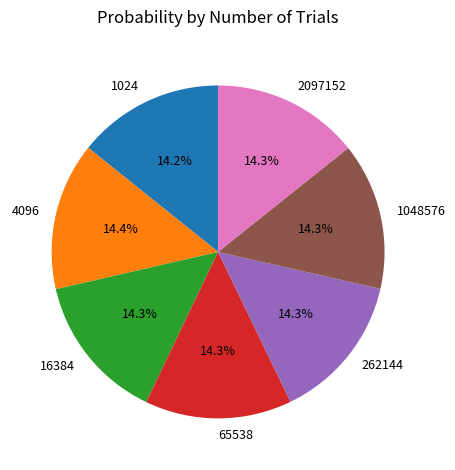

To the nearest percent, what portion does 16384 represent?

14%